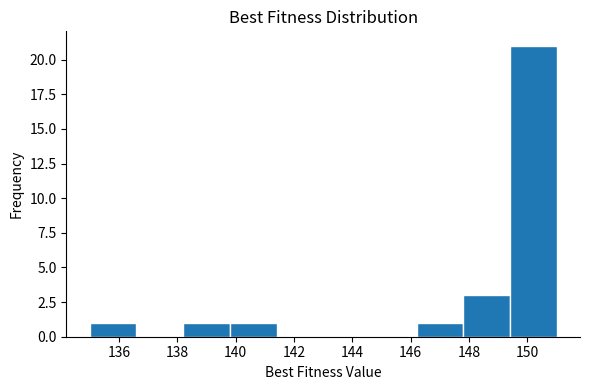

What is the height of the bar covering 139.8 to 141.4 on the x-axis? The values are not printed on the chart, so give them approximately, as read against the axis.

1